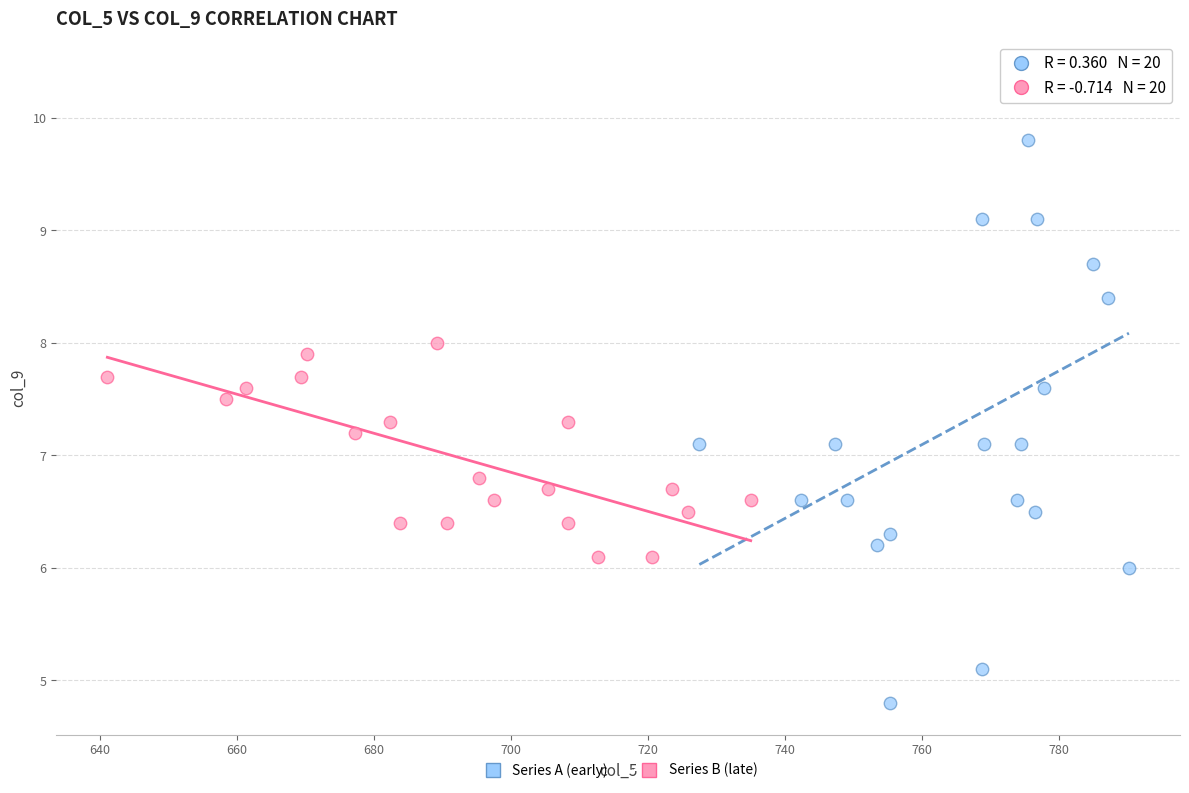

Which series has the widest spread of Y values?

Series A (early)